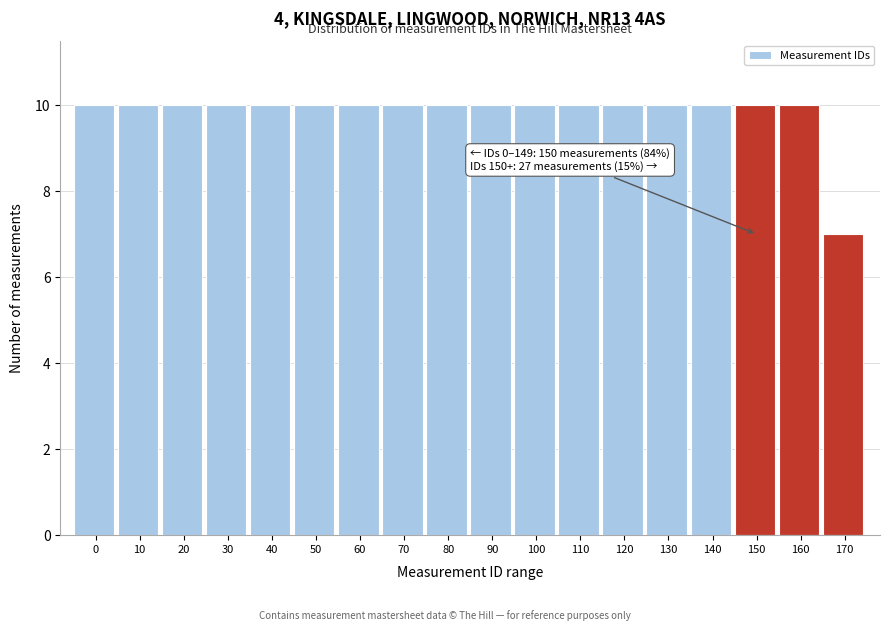

Reading left to right, what are all the values shown in this chart?

0=10	10=10	20=10	30=10	40=10	50=10	60=10	70=10	80=10	90=10	100=10	110=10	120=10	130=10	140=10	150=10	160=10	170=7